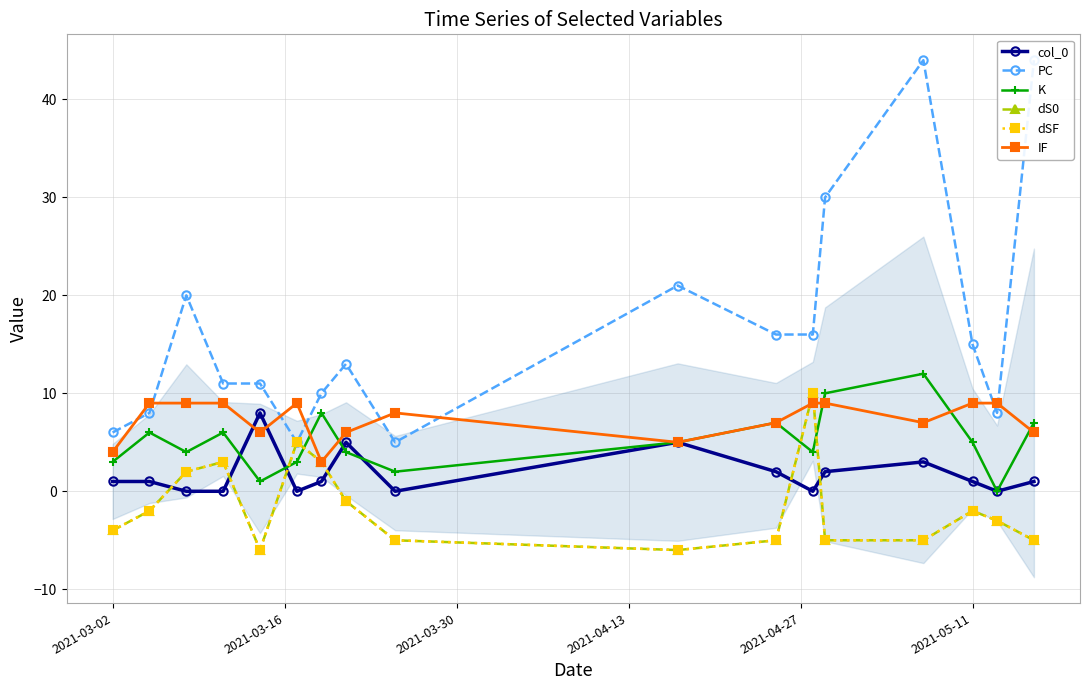

The PC series shows 65 at 13. True or false?

False